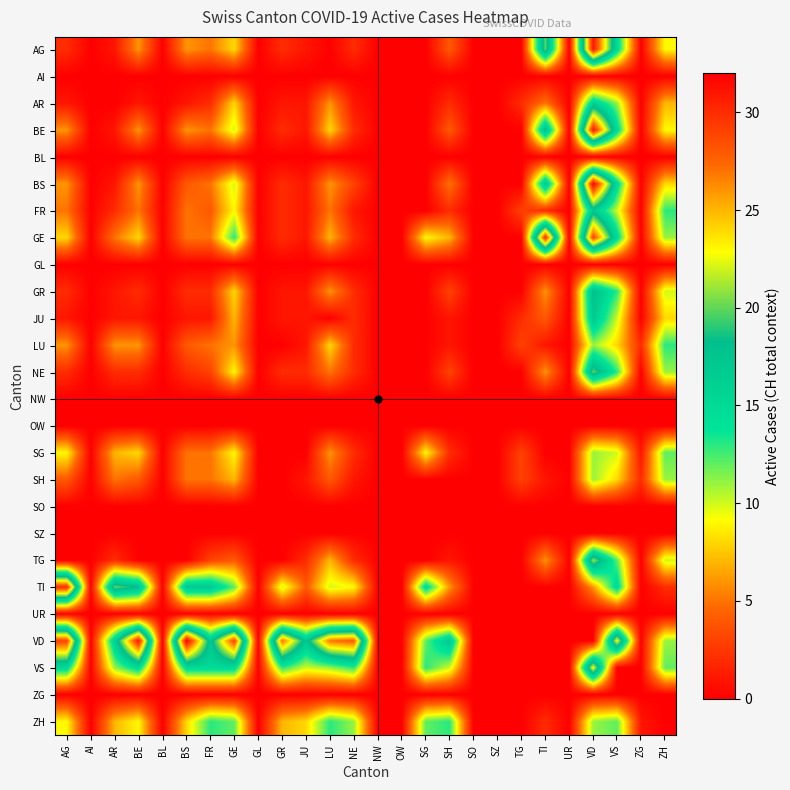

Reading left to right, what are all the values shown in this chart?

AG: AG=2	AI=0	AR=1	BE=6	BL=0	BS=6	FR=5	GE=8	GL=0	GR=2	JU=1	LU=0	NE=2	NW=0	OW=0	SG=0	SH=4	SO=0	SZ=0	TG=0	TI=20	UR=0	VD=31	VS=15	ZG=0	ZH=9
AI: AG=0	AI=0	AR=0	BE=0	BL=0	BS=0	FR=0	GE=0	GL=0	GR=0	JU=0	LU=0	NE=0	NW=0	OW=0	SG=0	SH=0	SO=0	SZ=0	TG=0	TI=0	UR=0	VD=0	VS=0	ZG=0	ZH=0
AR: AG=1	AI=0	AR=0	BE=1	BL=0	BS=1	FR=2	GE=8	GL=0	GR=1	JU=1	LU=6	NE=1	NW=0	OW=0	SG=0	SH=2	SO=0	SZ=0	TG=2	TI=5	UR=0	VD=16	VS=11	ZG=0	ZH=7
BE: AG=6	AI=0	AR=1	BE=6	BL=0	BS=6	FR=5	GE=10	GL=0	GR=2	JU=1	LU=8	NE=2	NW=0	OW=0	SG=0	SH=4	SO=0	SZ=0	TG=0	TI=18	UR=0	VD=31	VS=15	ZG=0	ZH=9
BL: AG=0	AI=0	AR=0	BE=0	BL=0	BS=0	FR=0	GE=0	GL=0	GR=0	JU=0	LU=0	NE=0	NW=0	OW=0	SG=0	SH=0	SO=0	SZ=0	TG=0	TI=0	UR=0	VD=0	VS=0	ZG=0	ZH=0
BS: AG=6	AI=0	AR=1	BE=6	BL=0	BS=4	FR=5	GE=10	GL=0	GR=2	JU=1	LU=6	NE=3	NW=0	OW=0	SG=0	SH=5	SO=0	SZ=0	TG=0	TI=17	UR=0	VD=32	VS=15	ZG=0	ZH=8
FR: AG=5	AI=0	AR=2	BE=5	BL=0	BS=5	FR=4	GE=9	GL=0	GR=2	JU=1	LU=5	NE=1	NW=0	OW=0	SG=0	SH=2	SO=0	SZ=0	TG=3	TI=2	UR=0	VD=17	VS=10	ZG=0	ZH=13
GE: AG=8	AI=0	AR=5	BE=8	BL=0	BS=5	FR=5	GE=13	GL=0	GR=2	JU=1	LU=7	NE=2	NW=0	OW=0	SG=9	SH=7	SO=0	SZ=0	TG=0	TI=30	UR=0	VD=29	VS=15	ZG=0	ZH=11
GL: AG=0	AI=0	AR=0	BE=0	BL=0	BS=0	FR=0	GE=0	GL=0	GR=0	JU=0	LU=0	NE=0	NW=0	OW=0	SG=0	SH=0	SO=0	SZ=0	TG=0	TI=0	UR=0	VD=0	VS=0	ZG=0	ZH=0
GR: AG=2	AI=0	AR=1	BE=2	BL=0	BS=2	FR=2	GE=8	GL=0	GR=1	JU=1	LU=6	NE=2	NW=0	OW=0	SG=0	SH=3	SO=0	SZ=0	TG=0	TI=6	UR=0	VD=18	VS=13	ZG=0	ZH=10
JU: AG=1	AI=0	AR=1	BE=1	BL=0	BS=1	FR=1	GE=7	GL=0	GR=1	JU=1	LU=0	NE=2	NW=0	OW=0	SG=0	SH=1	SO=0	SZ=0	TG=2	TI=4	UR=0	VD=17	VS=10	ZG=0	ZH=8
LU: AG=6	AI=0	AR=6	BE=6	BL=0	BS=4	FR=5	GE=6	GL=0	GR=0	JU=1	LU=8	NE=2	NW=0	OW=0	SG=0	SH=1	SO=0	SZ=0	TG=3	TI=1	UR=0	VD=11	VS=8	ZG=2	ZH=13
NE: AG=2	AI=0	AR=2	BE=2	BL=0	BS=2	FR=3	GE=9	GL=0	GR=2	JU=2	LU=5	NE=2	NW=0	OW=0	SG=0	SH=3	SO=0	SZ=0	TG=0	TI=6	UR=0	VD=20	VS=13	ZG=0	ZH=11
NW: AG=0	AI=0	AR=0	BE=0	BL=0	BS=0	FR=0	GE=0	GL=0	GR=0	JU=0	LU=0	NE=0	NW=0	OW=0	SG=0	SH=0	SO=0	SZ=0	TG=0	TI=0	UR=0	VD=0	VS=0	ZG=0	ZH=0
OW: AG=0	AI=0	AR=0	BE=0	BL=0	BS=0	FR=0	GE=0	GL=0	GR=0	JU=0	LU=0	NE=0	NW=0	OW=0	SG=0	SH=0	SO=0	SZ=0	TG=0	TI=0	UR=0	VD=0	VS=0	ZG=0	ZH=0
SG: AG=9	AI=0	AR=7	BE=8	BL=0	BS=5	FR=5	GE=9	GL=0	GR=0	JU=0	LU=6	NE=2	NW=0	OW=0	SG=9	SH=2	SO=0	SZ=0	TG=3	TI=0	UR=0	VD=11	VS=10	ZG=1	ZH=12
SH: AG=4	AI=0	AR=5	BE=4	BL=0	BS=5	FR=5	GE=7	GL=0	GR=0	JU=1	LU=4	NE=1	NW=0	OW=0	SG=0	SH=0	SO=0	SZ=0	TG=3	TI=1	UR=0	VD=11	VS=8	ZG=2	ZH=11
SO: AG=0	AI=0	AR=0	BE=0	BL=0	BS=0	FR=0	GE=0	GL=0	GR=0	JU=0	LU=0	NE=0	NW=0	OW=0	SG=0	SH=0	SO=0	SZ=0	TG=0	TI=0	UR=0	VD=0	VS=0	ZG=0	ZH=0
SZ: AG=0	AI=0	AR=0	BE=0	BL=0	BS=0	FR=0	GE=0	GL=0	GR=0	JU=0	LU=0	NE=0	NW=0	OW=0	SG=0	SH=0	SO=0	SZ=0	TG=0	TI=0	UR=0	VD=0	VS=0	ZG=0	ZH=0
TG: AG=0	AI=0	AR=2	BE=0	BL=0	BS=0	FR=3	GE=4	GL=0	GR=0	JU=2	LU=7	NE=2	NW=0	OW=0	SG=0	SH=1	SO=0	SZ=0	TG=0	TI=6	UR=0	VD=21	VS=12	ZG=0	ZH=10
TI: AG=30	AI=0	AR=20	BE=18	BL=0	BS=17	FR=17	GE=12	GL=0	GR=10	JU=4	LU=10	NE=9	NW=0	OW=0	SG=15	SH=6	SO=0	SZ=0	TG=0	TI=0	UR=0	VD=6	VS=15	ZG=0	ZH=2
UR: AG=0	AI=0	AR=0	BE=0	BL=0	BS=0	FR=0	GE=0	GL=0	GR=0	JU=0	LU=0	NE=0	NW=0	OW=0	SG=0	SH=0	SO=0	SZ=0	TG=0	TI=0	UR=0	VD=0	VS=0	ZG=0	ZH=0
VD: AG=29	AI=0	AR=16	BE=31	BL=0	BS=32	FR=17	GE=29	GL=0	GR=27	JU=17	LU=27	NE=28	NW=0	OW=0	SG=12	SH=17	SO=0	SZ=0	TG=0	TI=0	UR=0	VD=0	VS=23	ZG=0	ZH=11
VS: AG=15	AI=0	AR=11	BE=15	BL=0	BS=15	FR=15	GE=15	GL=0	GR=13	JU=10	LU=11	NE=13	NW=0	OW=0	SG=13	SH=10	SO=0	SZ=0	TG=0	TI=0	UR=0	VD=23	VS=0	ZG=0	ZH=12
ZG: AG=0	AI=0	AR=0	BE=0	BL=0	BS=0	FR=0	GE=0	GL=0	GR=0	JU=0	LU=0	NE=0	NW=0	OW=0	SG=0	SH=0	SO=0	SZ=0	TG=0	TI=0	UR=0	VD=0	VS=0	ZG=0	ZH=0
ZH: AG=9	AI=0	AR=7	BE=9	BL=0	BS=8	FR=13	GE=12	GL=0	GR=7	JU=8	LU=13	NE=11	NW=0	OW=0	SG=12	SH=13	SO=0	SZ=0	TG=0	TI=2	UR=0	VD=11	VS=12	ZG=1	ZH=0